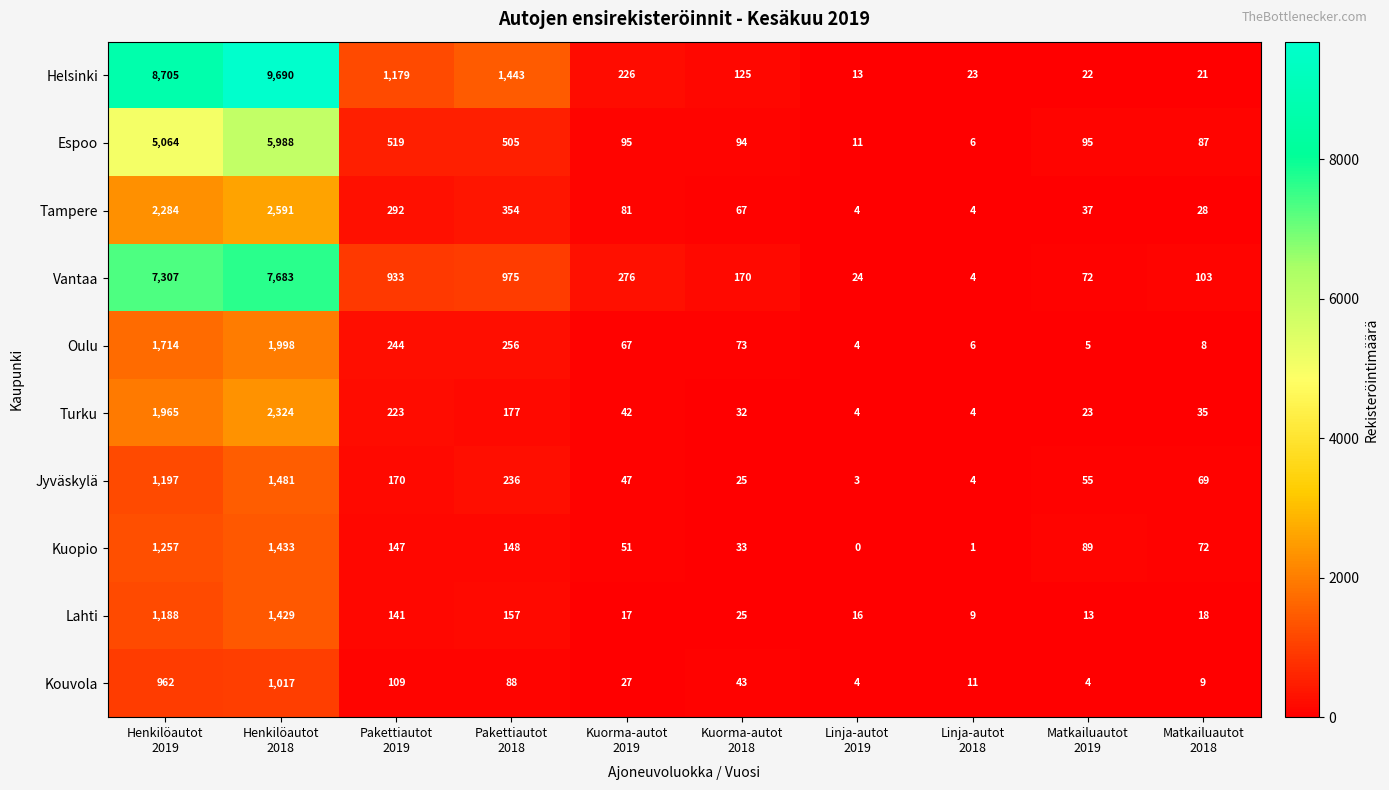

What is the average value of the Kouvola series?

227